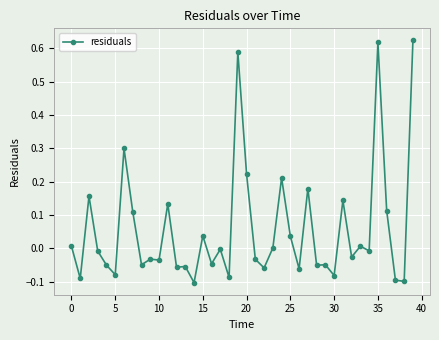

What is the difference between the maximum and second lowest values?

0.7